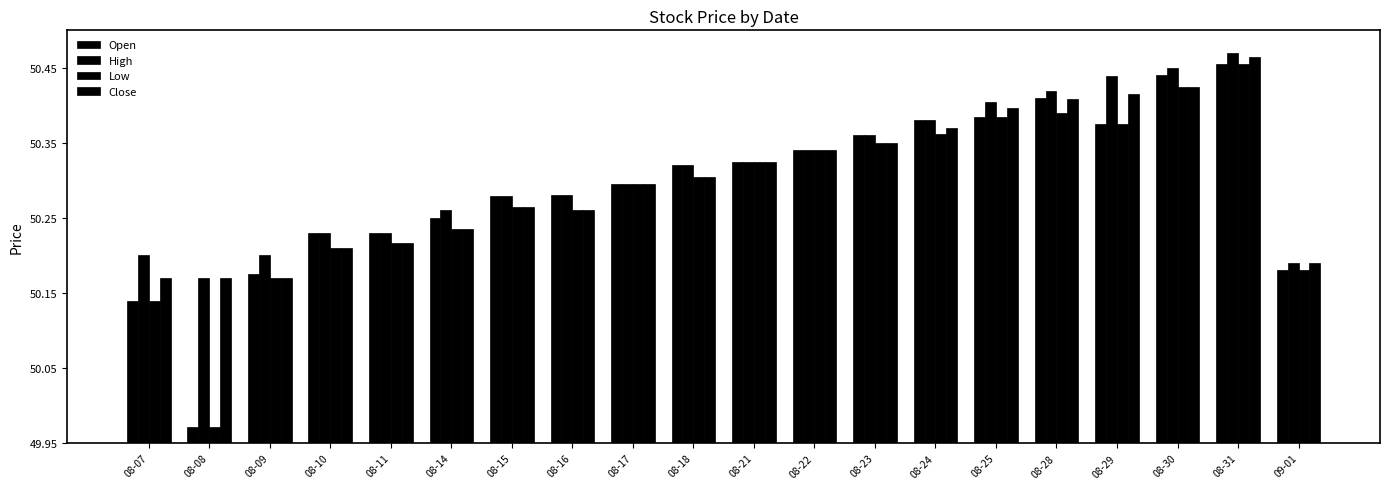

Does the chart contain stacked bars?

No